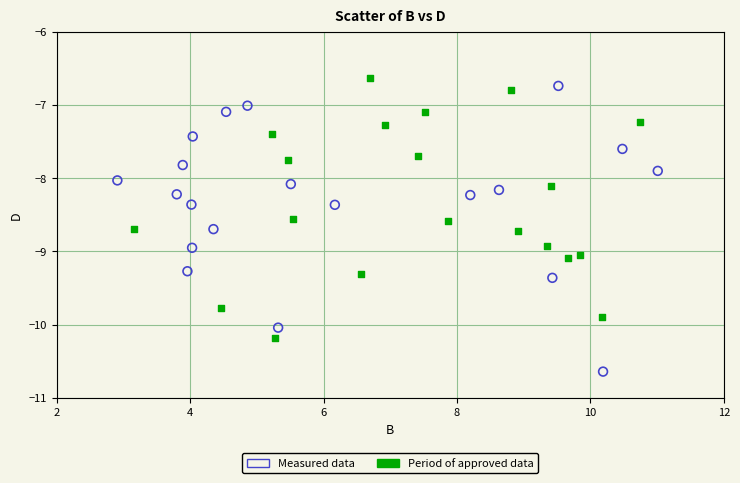

Which series contains the highest Y value?

Period of approved data